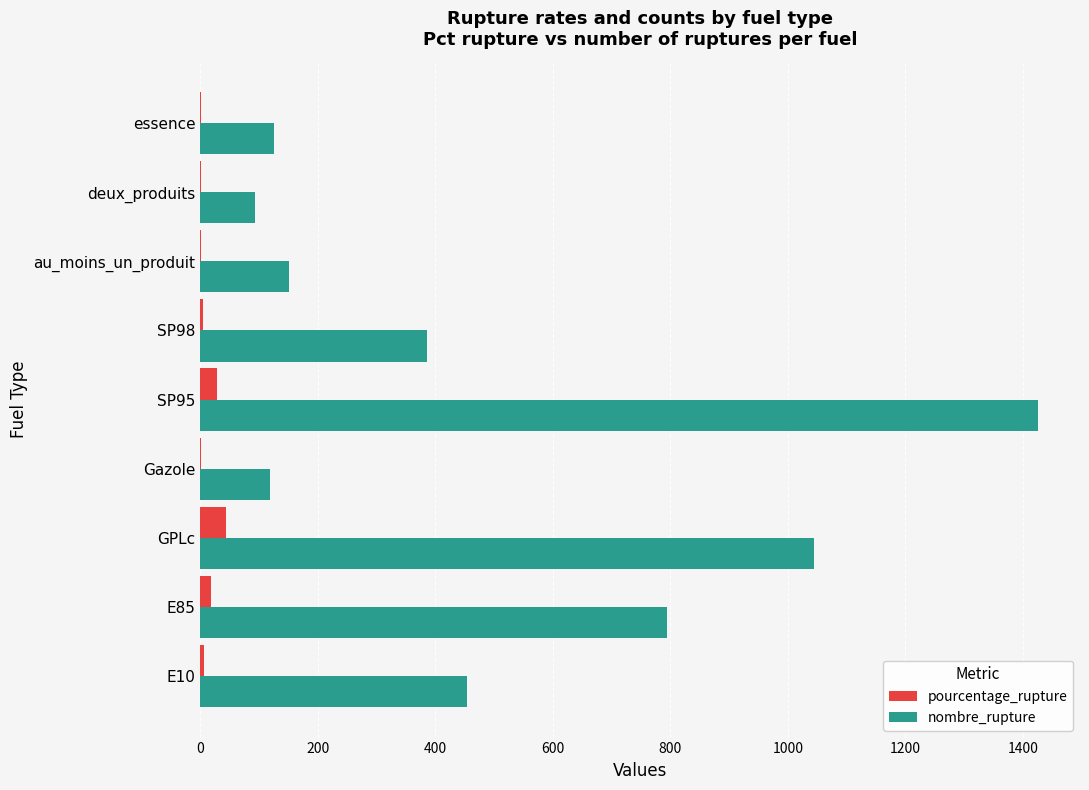

Is the value of nombre_rupture at deux_produits greater than the value of pourcentage_rupture at deux_produits?

Yes